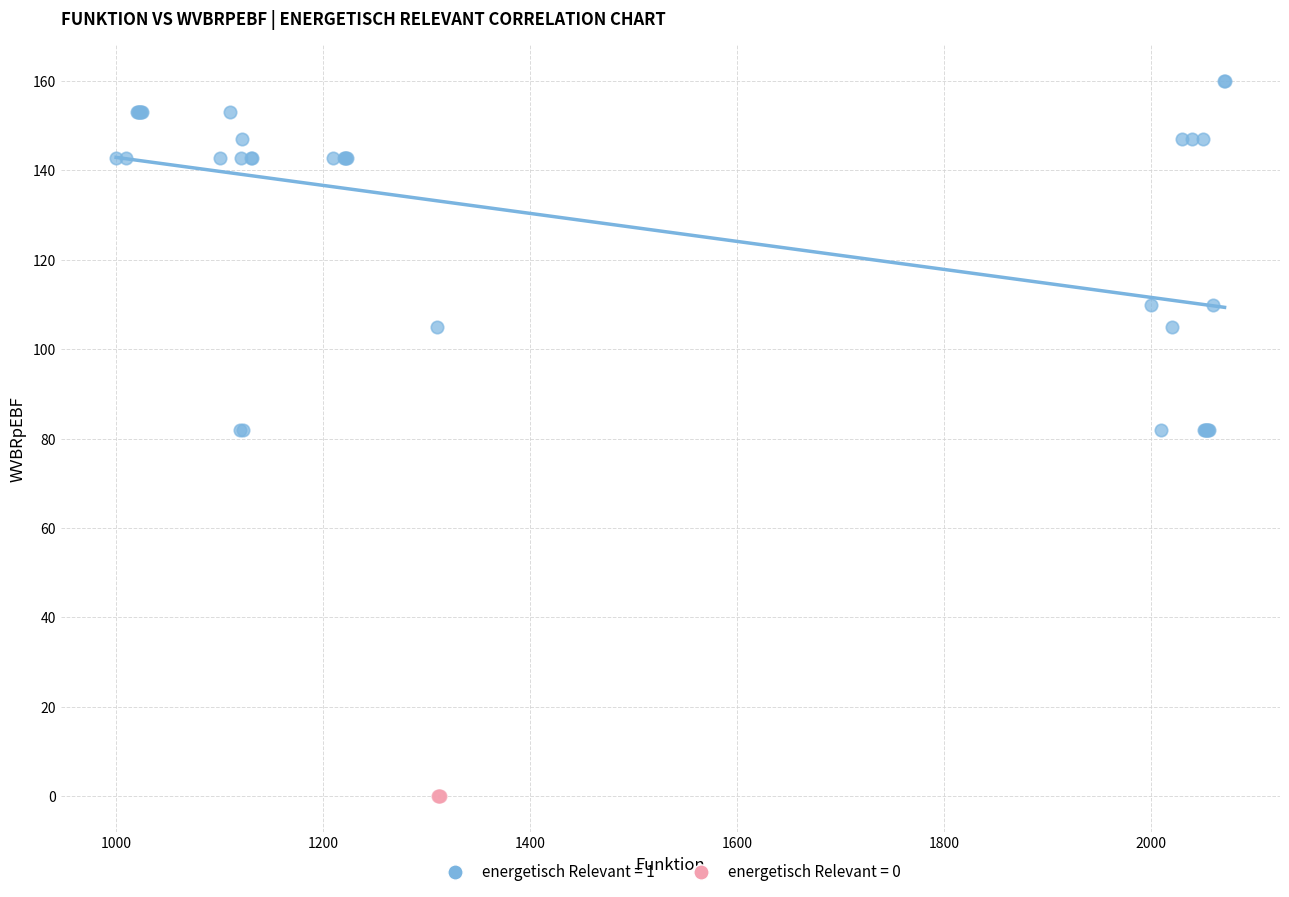

Which series reaches the maximum Y coordinate?

energetisch Relevant = 1